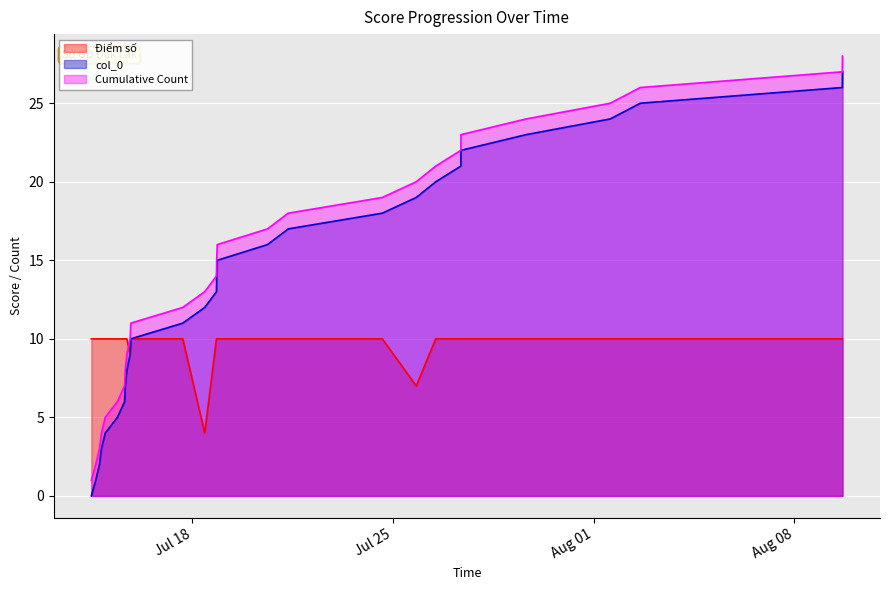

Reading right to left, what are all the values shown in this chart?

Điểm số: 10	10	10	10	10	10	10	10	7	10	10	10	10	10	10	4	10	10	9	10	10	10	10	10	10	10	10	10
col_0: 27	26	25	24	23	22	21	20	19	18	17	16	15	14	13	12	11	10	9	8	7	6	5	4	3	2	1	0
Cumulative Count: 28	27	26	25	24	23	22	21	20	19	18	17	16	15	14	13	12	11	10	9	8	7	6	5	4	3	2	1